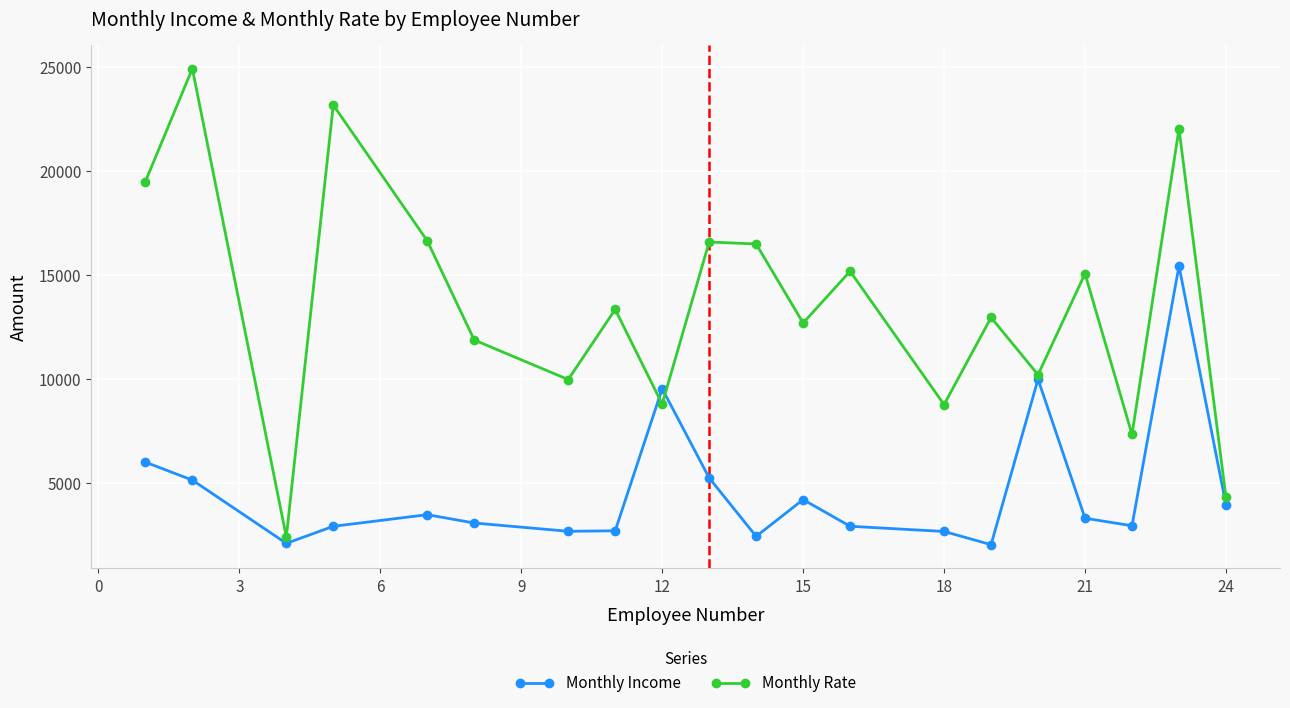

List the series in order of their overall mean, lowest first.

Monthly Income, Monthly Rate